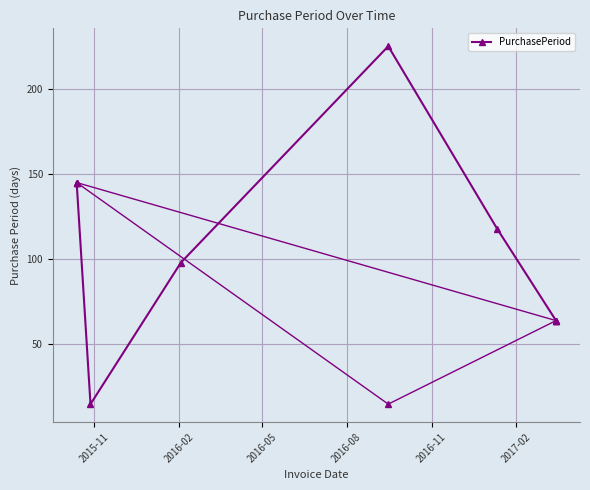

What is the label of the 6th point from the right?

2015-11